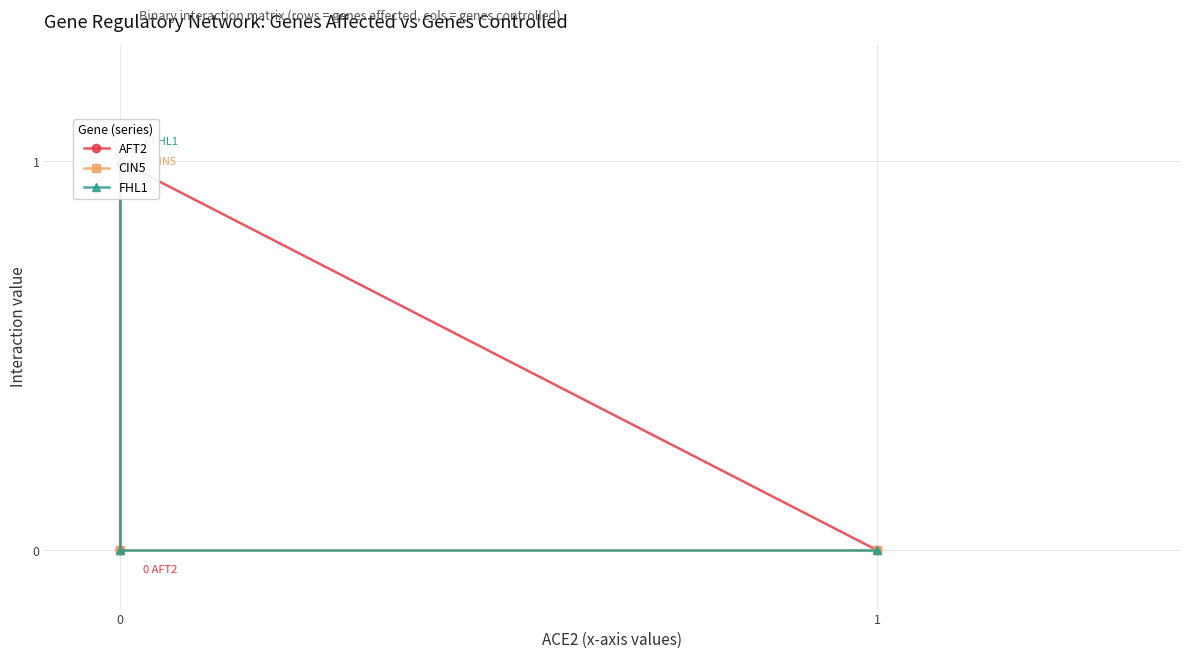

What is the difference between the second highest and minimum values in the CIN5 series?

1